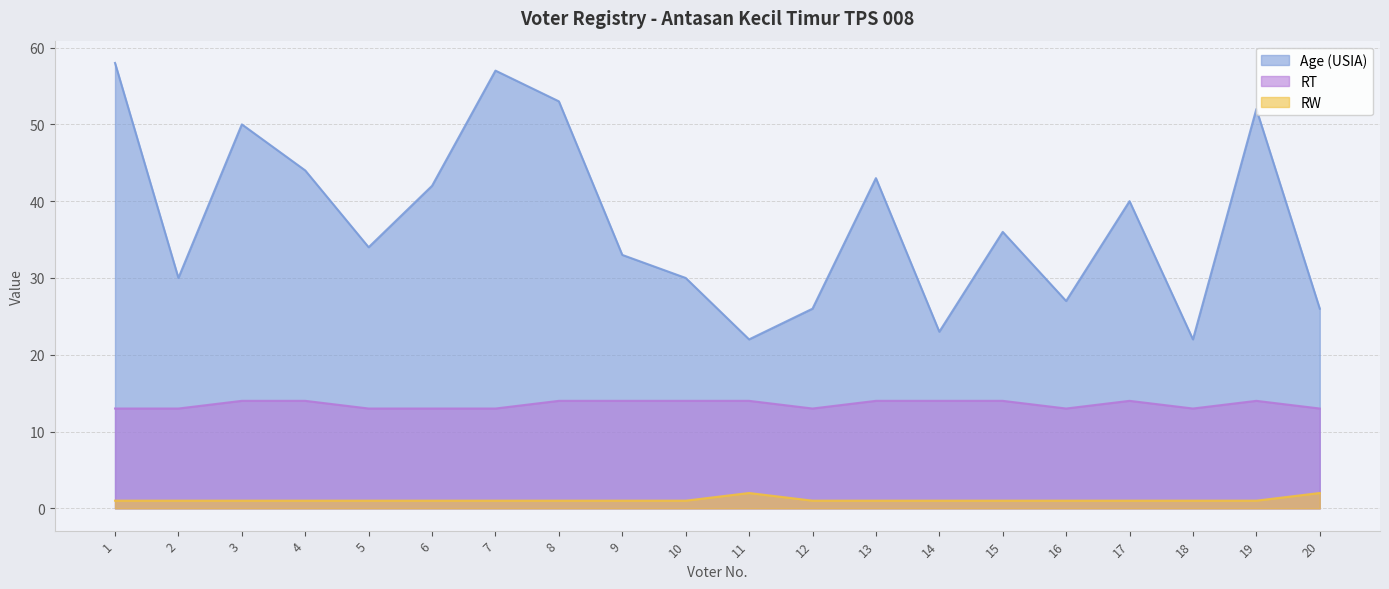

Which series has the largest range (max minus min)?

Age (USIA)